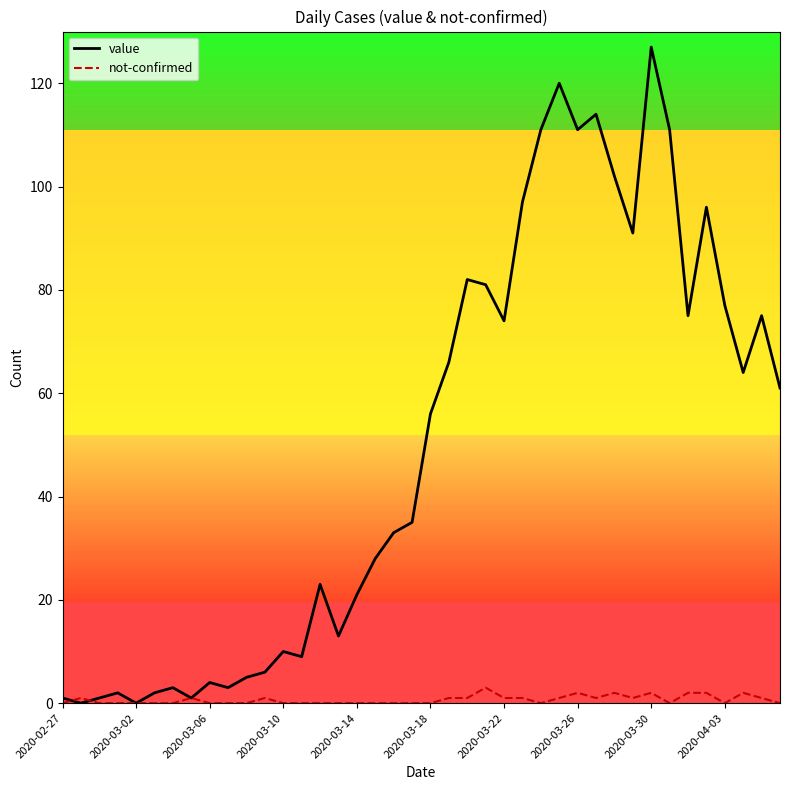

What is the maximum value shown in the chart?

127